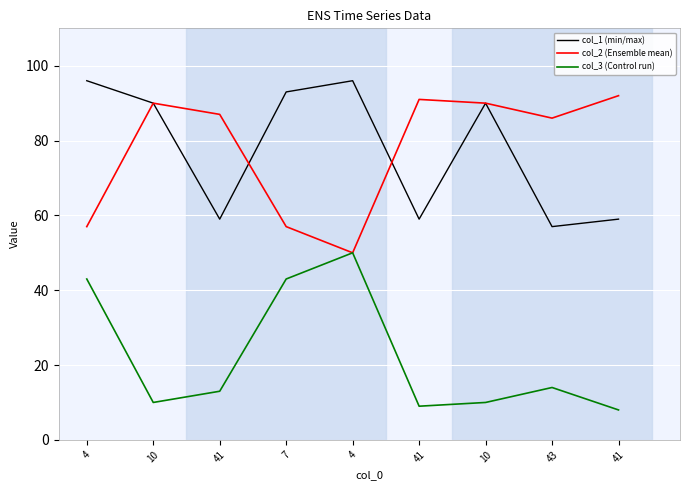

Rank the series by their maximum value, from lowest to highest.

col_3 (Control run), col_2 (Ensemble mean), col_1 (min/max)